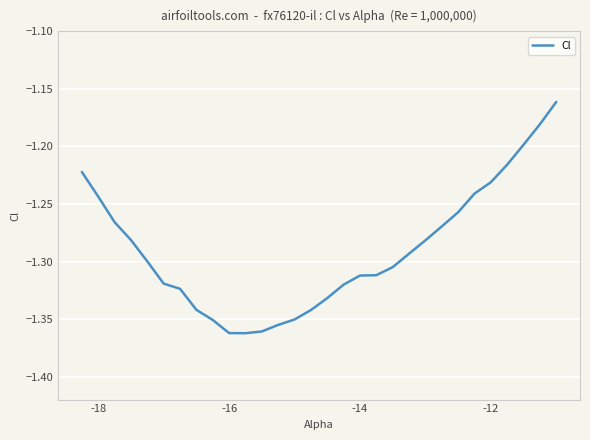

What is the value of the 15th point from the left?

-1.3